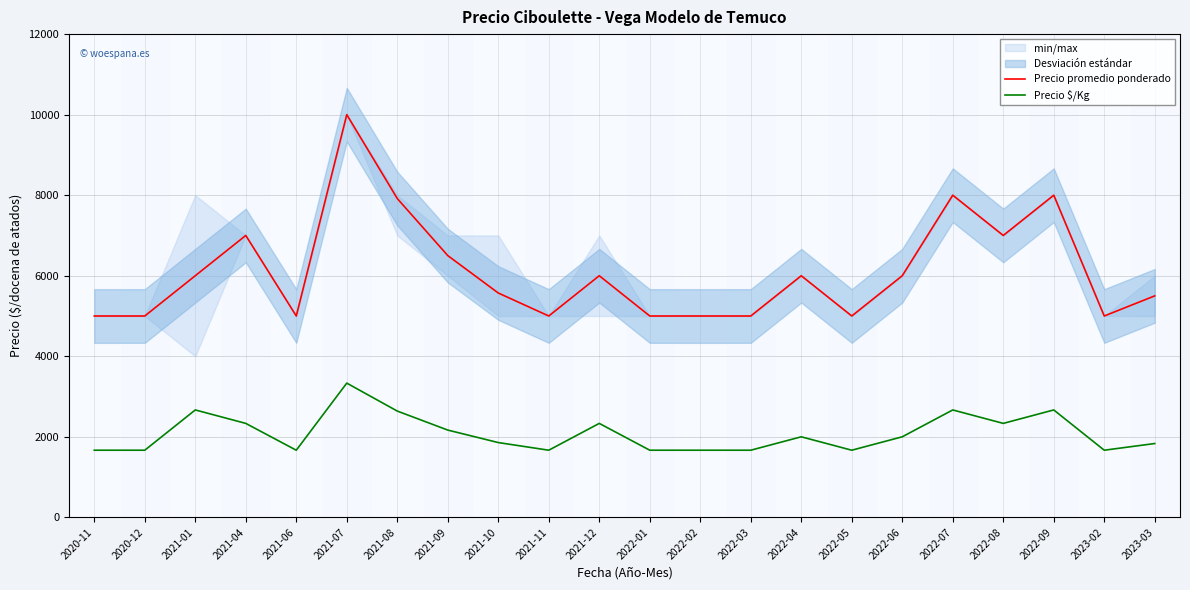

At which category is the sum across all series the highest?

2021-07